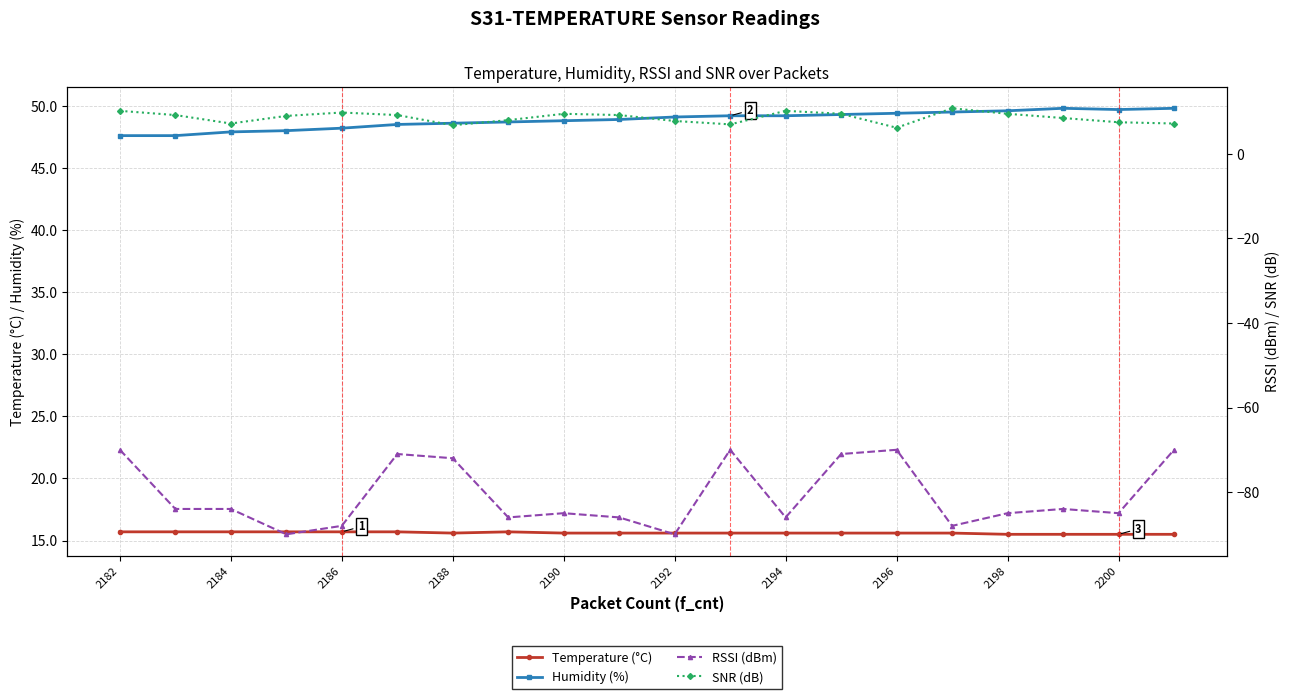

What is the highest value of the Humidity (%) series?

49.8